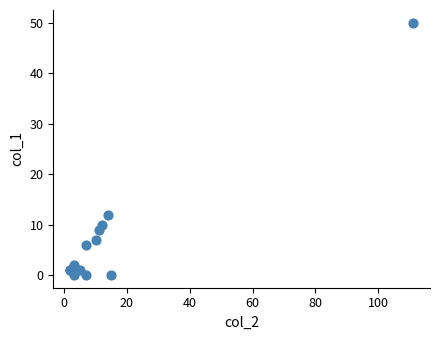

What Y value in the scatter plot is closest to 25?

12